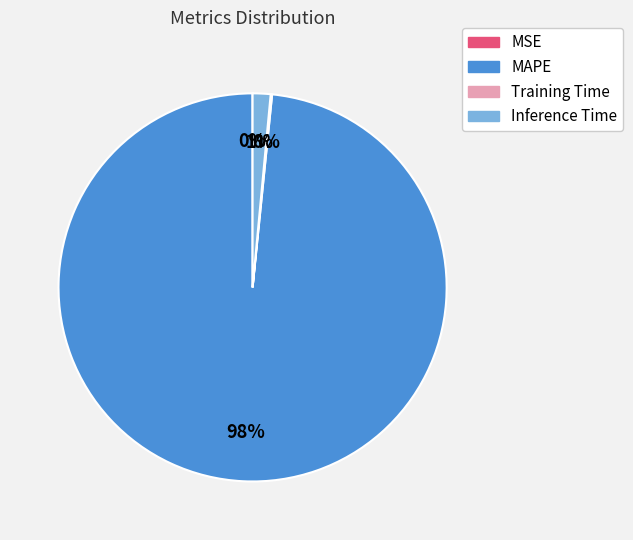

To the nearest percent, what percentage of the pie is Inference Time?

1%